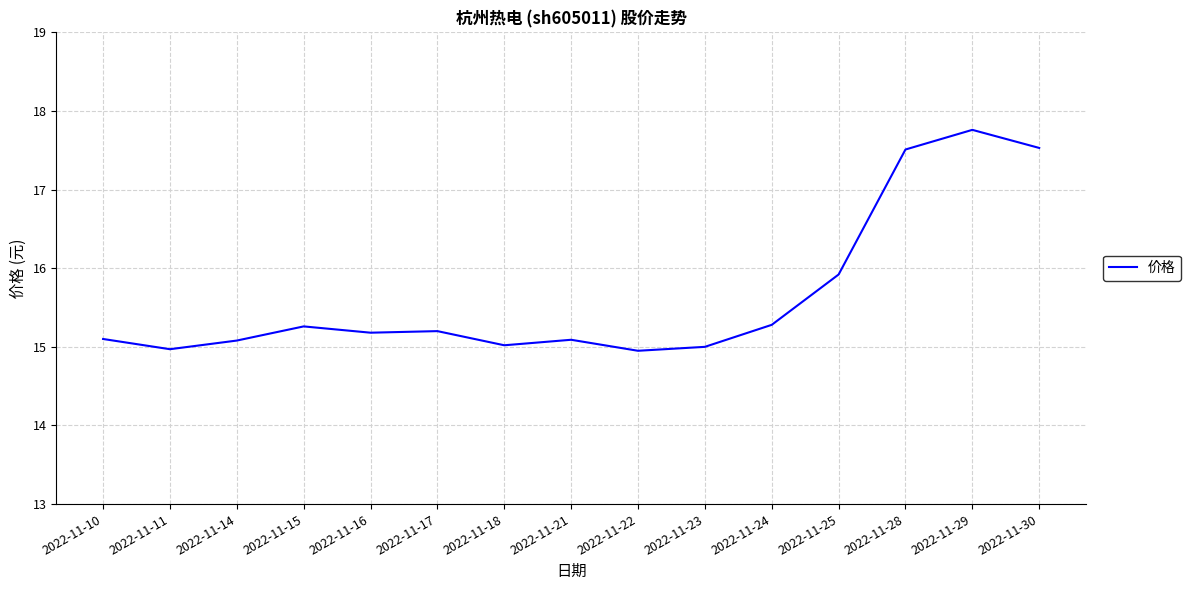

True or false: there are more than 2 points higher than both neighbors.

True